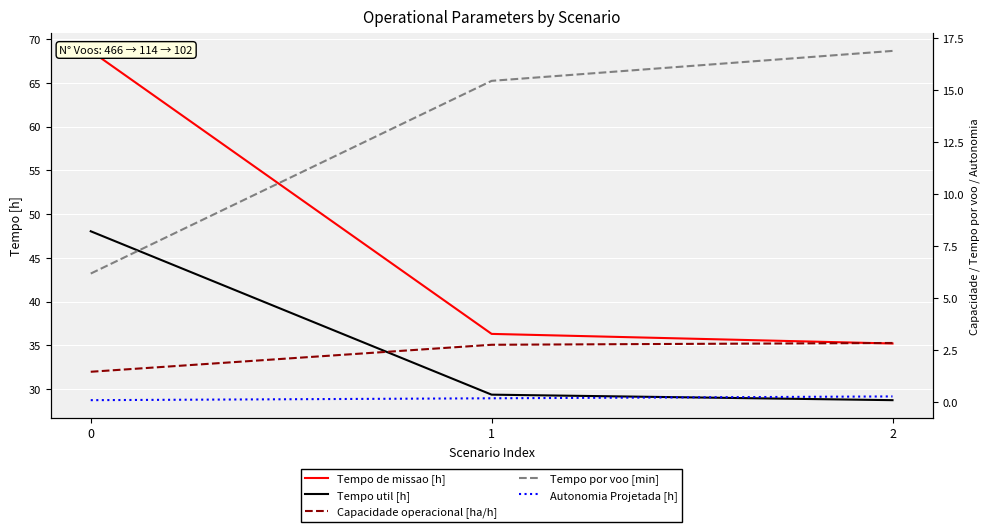

Reading right to left, what are all the values shown in this chart?

Tempo de missao [h]: 35.2	36.3	68.7
Tempo util [h]: 28.7	29.4	48.0
Capacidade operacional [ha/h]: 2.8	2.8	1.5
Tempo por voo [min]: 16.9	15.4	6.2
Autonomia Projetada [h]: 0.3	0.2	0.1